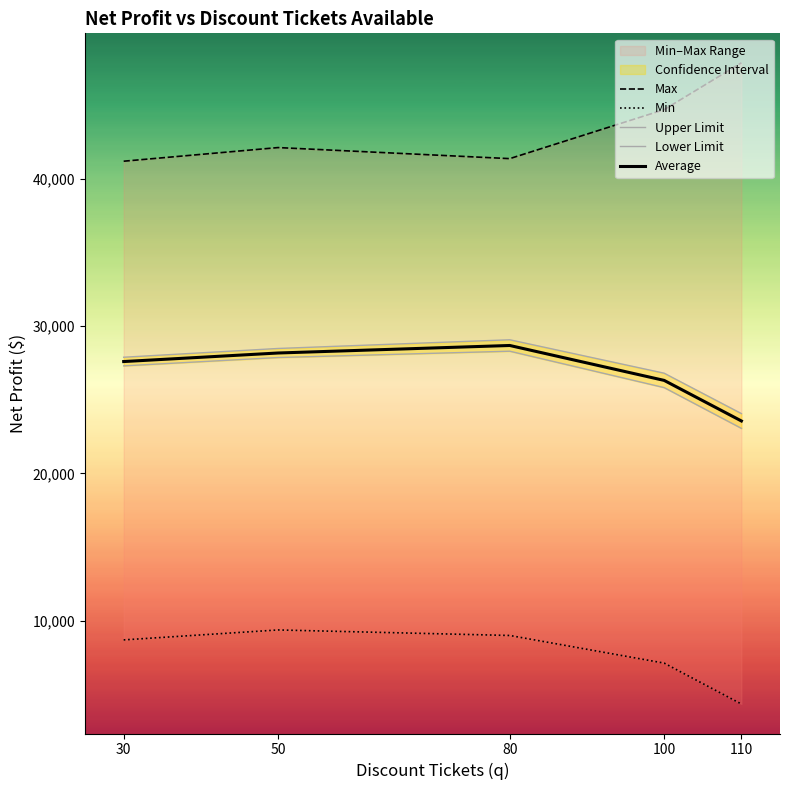

How many values in the Min series exceed 8700?

2